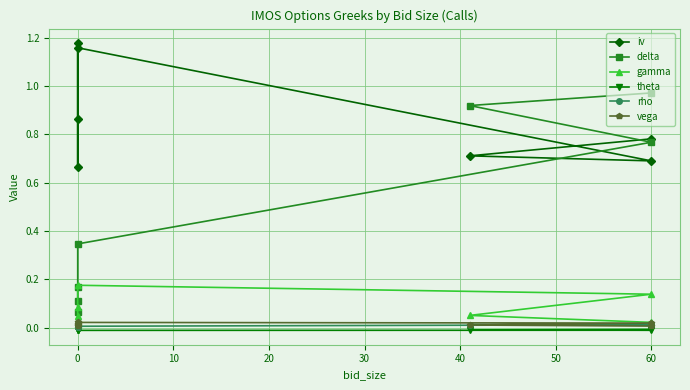

Between 30 and 40, which series saw the biggest shift?

iv